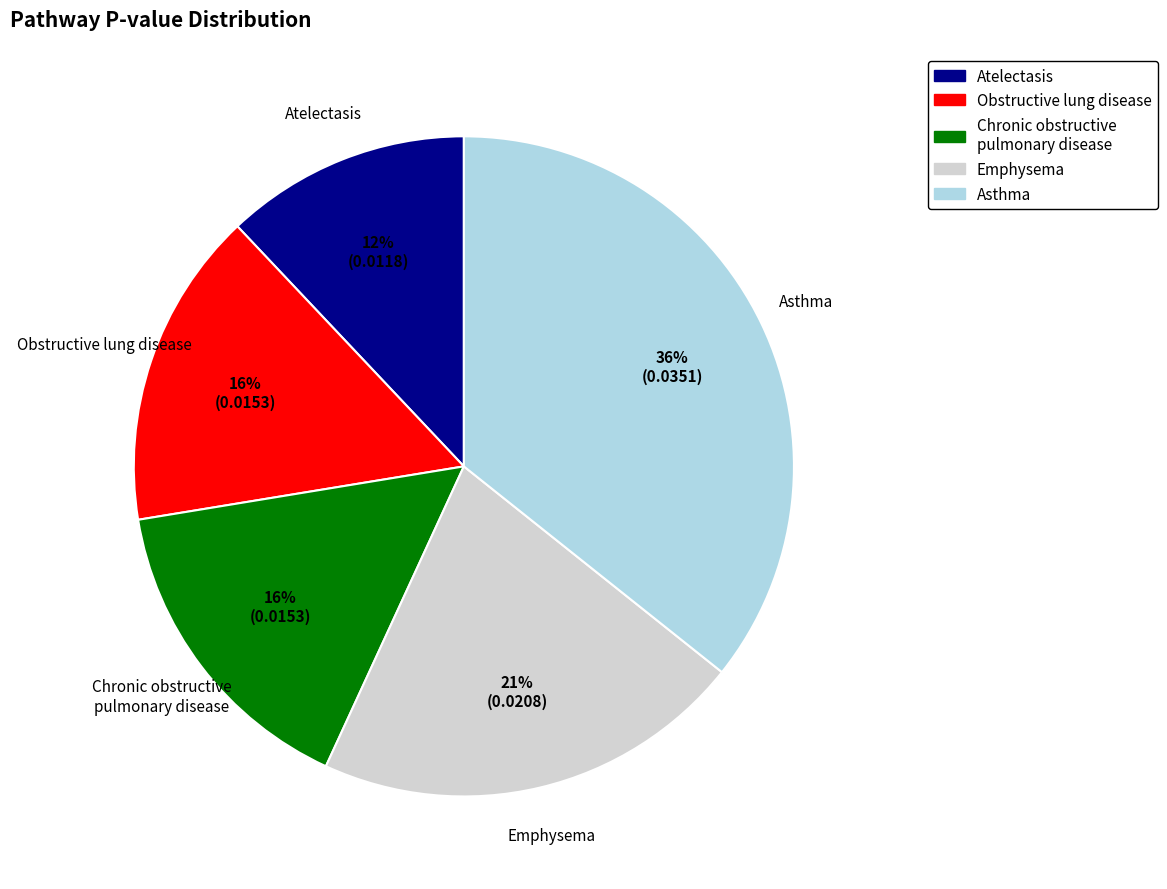

To the nearest percent, what is the difference between the largest and smallest slice percentages?

24%